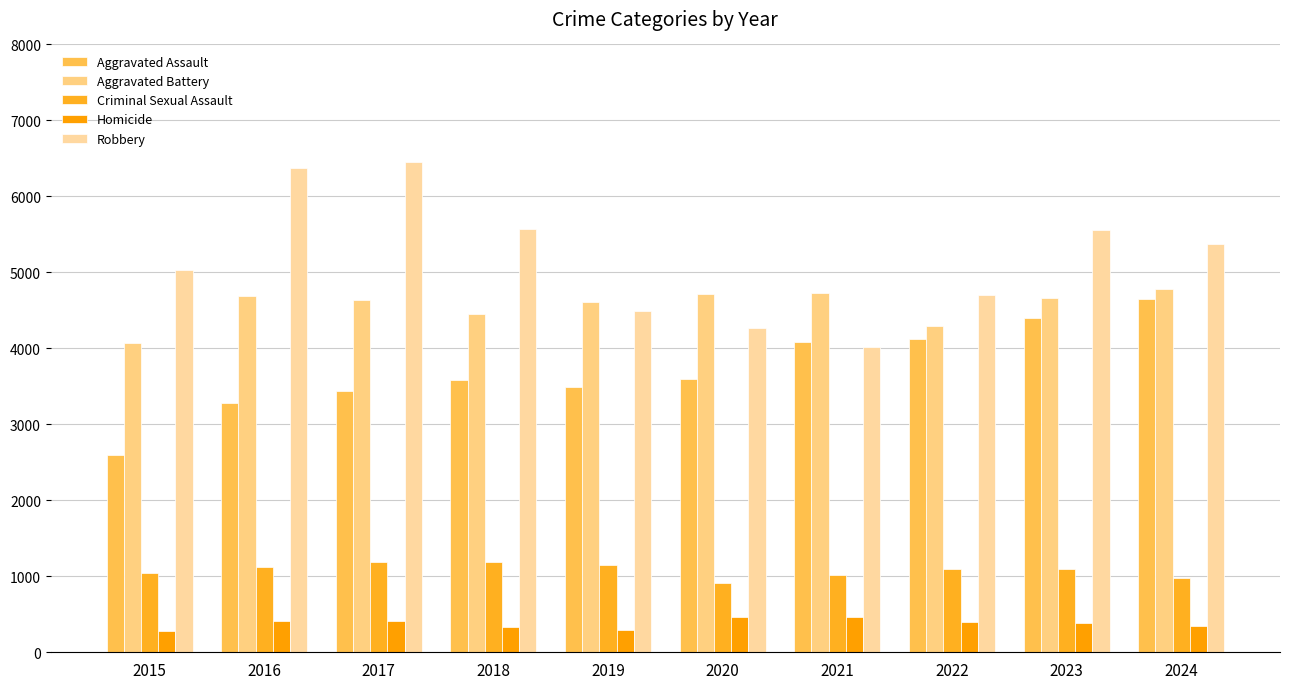

Rank the series at 2021 from lowest to highest value.

Homicide, Criminal Sexual Assault, Robbery, Aggravated Assault, Aggravated Battery